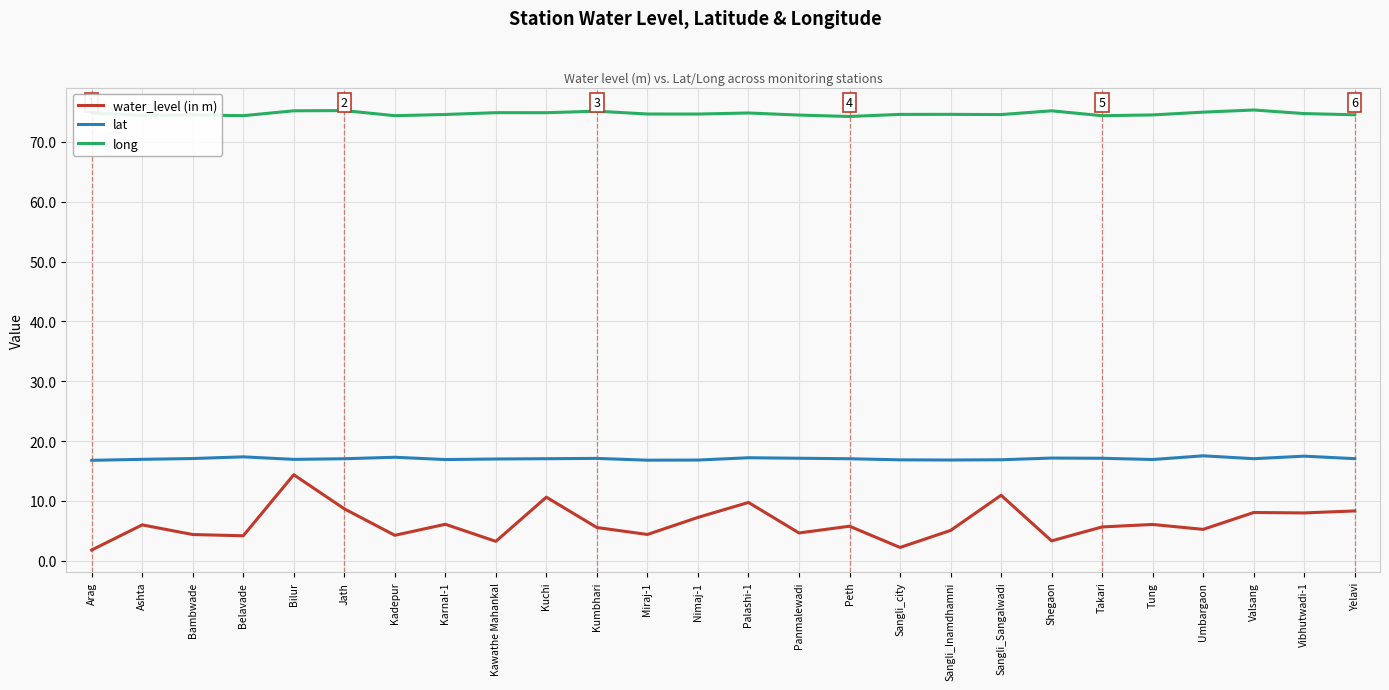

What is the average value of the water_level (in m) series?

6.3